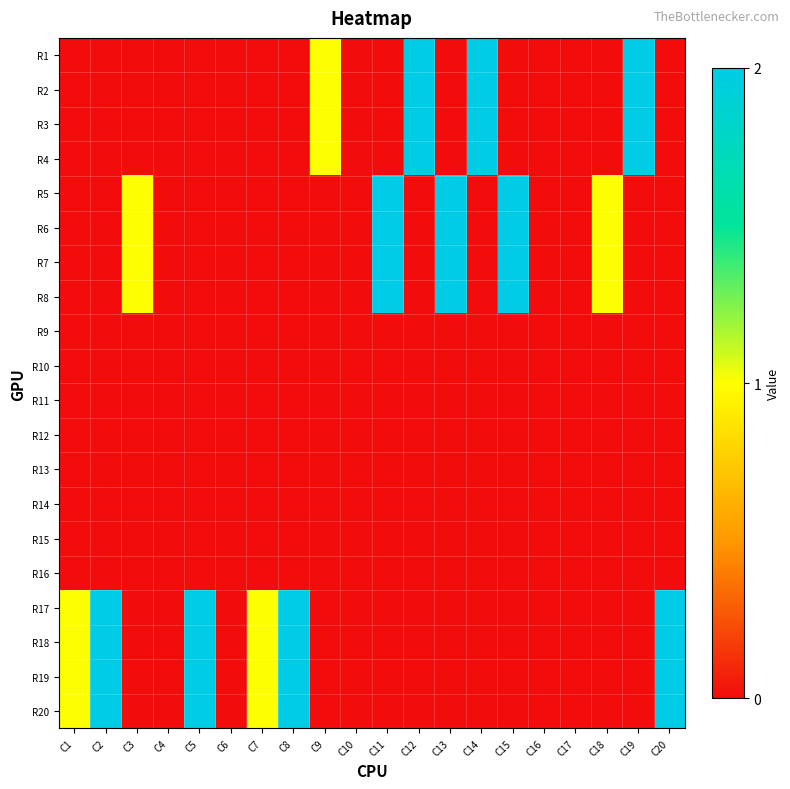

At how many categories does at least one series exceed 0?

15